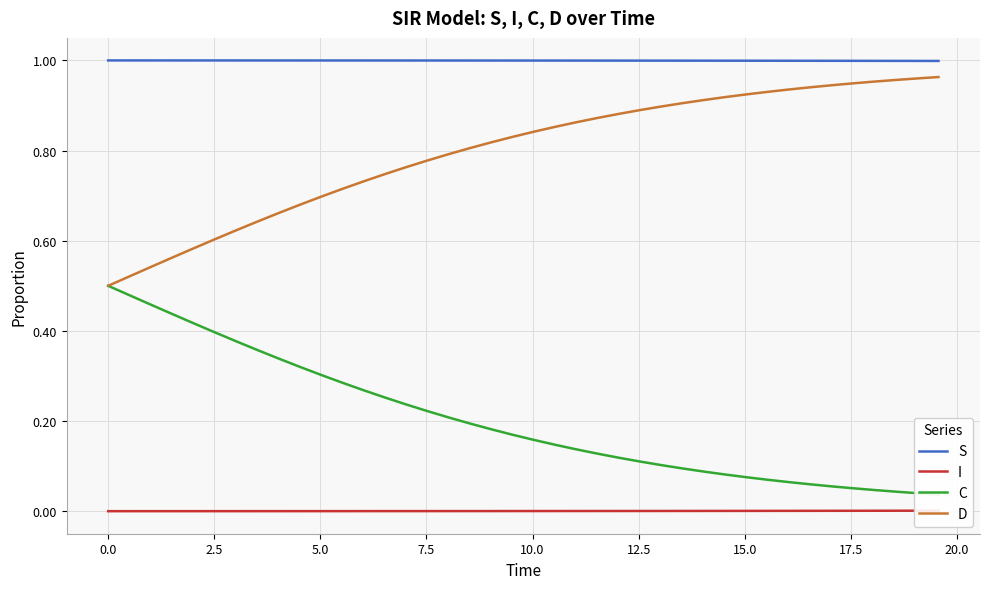

What is the value of the C point at the 20th from the left?

0.2